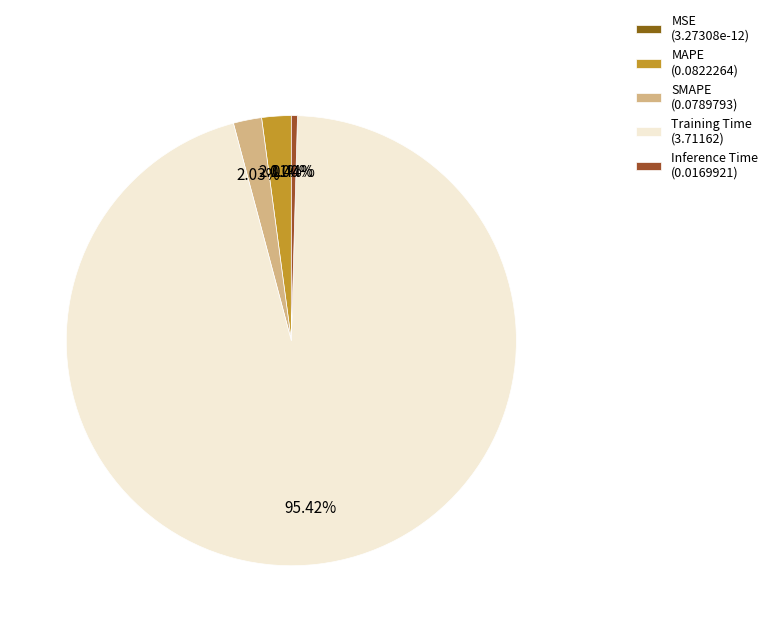

What is the change in value from MSE to SMAPE?

+0.1